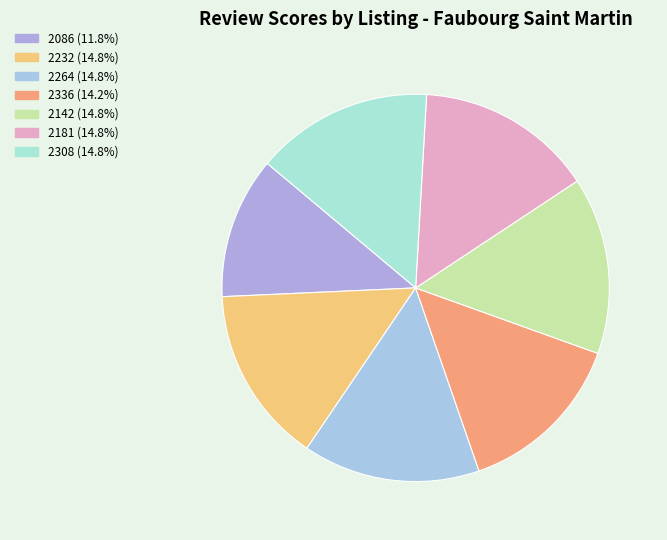

Between 2232 and 2142, which is larger?

2232